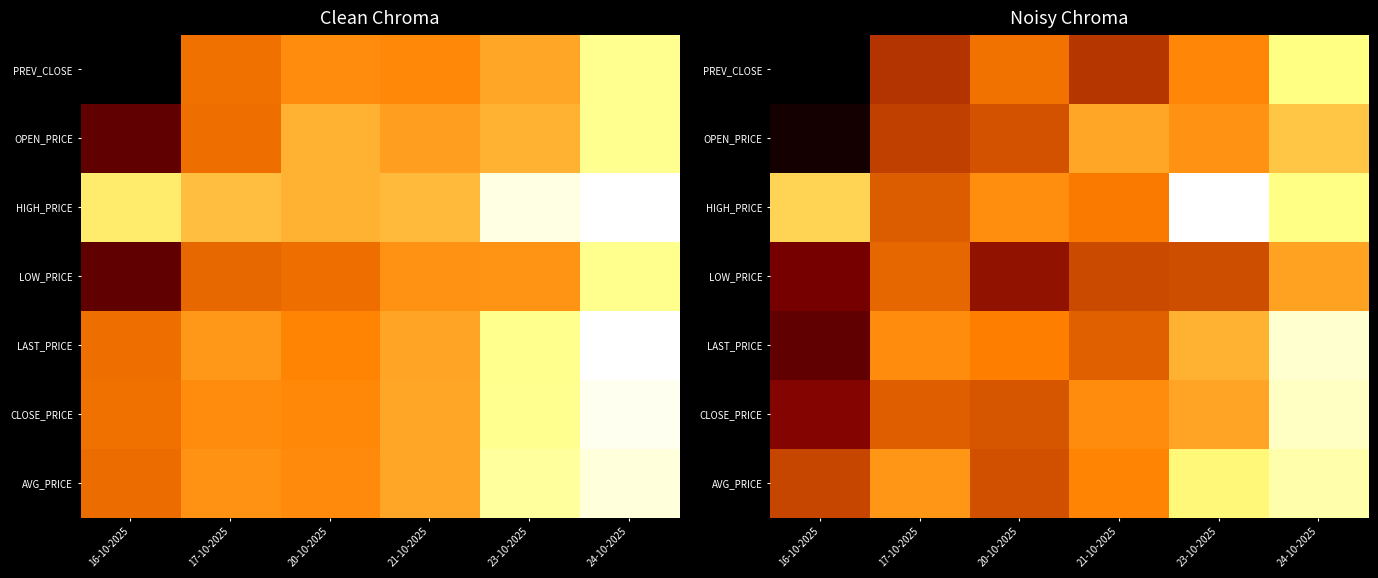

At which label does CLOSE_PRICE reach its peak?

24-10-2025